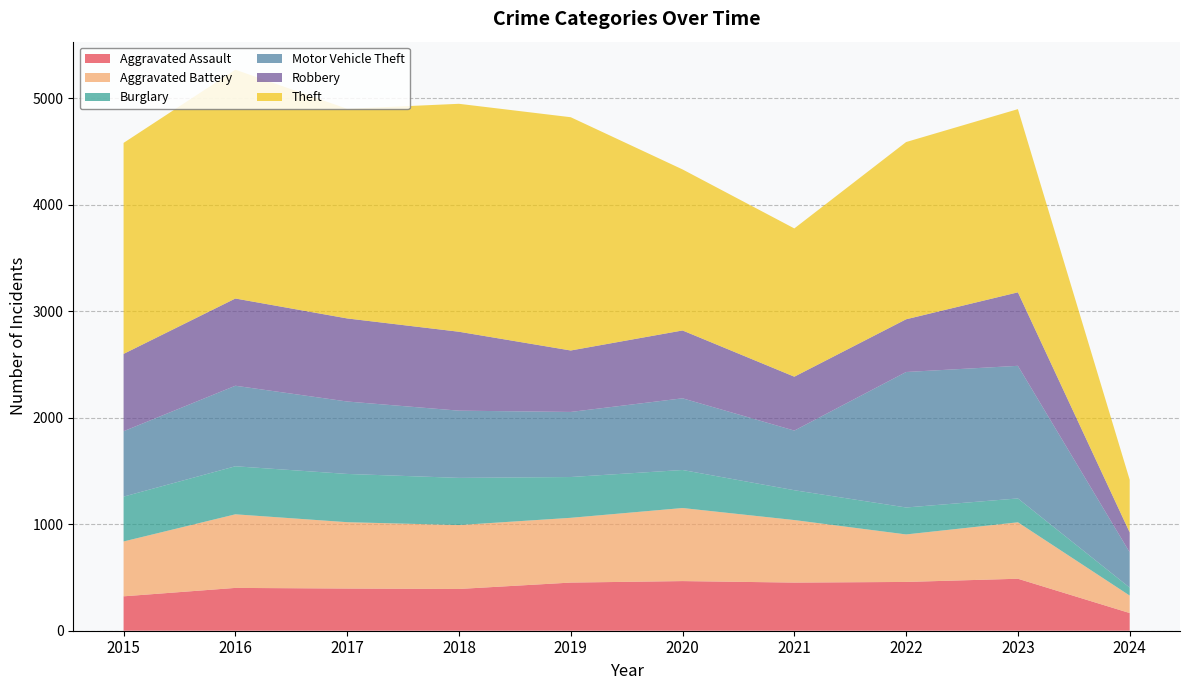

Reading left to right, extract all data points from this chart.

Aggravated Assault: 2015=323	2016=402	2017=396	2018=392	2019=452	2020=466	2021=452	2022=458	2023=488	2024=166
Aggravated Battery: 2015=515	2016=691	2017=623	2018=600	2019=608	2020=686	2021=587	2022=446	2023=530	2024=164
Burglary: 2015=421	2016=451	2017=453	2018=443	2019=383	2020=357	2021=280	2022=253	2023=224	2024=75
Motor Vehicle Theft: 2015=614	2016=756	2017=680	2018=631	2019=611	2020=673	2021=560	2022=1272	2023=1245	2024=331
Robbery: 2015=726	2016=819	2017=780	2018=741	2019=577	2020=637	2021=506	2022=495	2023=690	2024=187
Theft: 2015=1981	2016=2148	2017=1968	2018=2140	2019=2190	2020=1512	2021=1392	2022=1664	2023=1720	2024=494